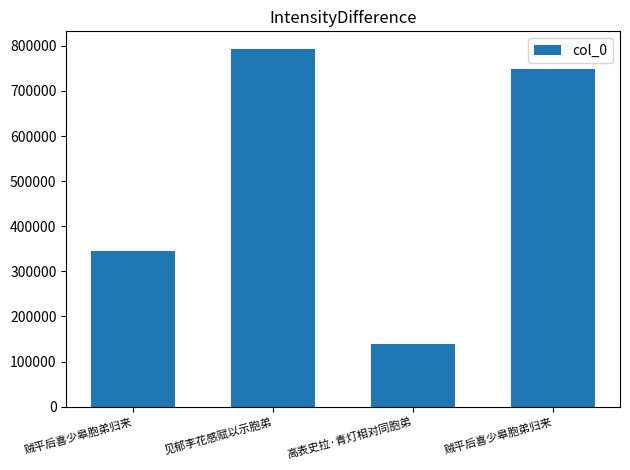

Rank the categories by value from lowest to highest.

高表史拉·青灯相对同胞弟, 贼平后喜少皋胞弟归来, 贼平后喜少皋胞弟归来, 见郁李花感赋以示胞弟